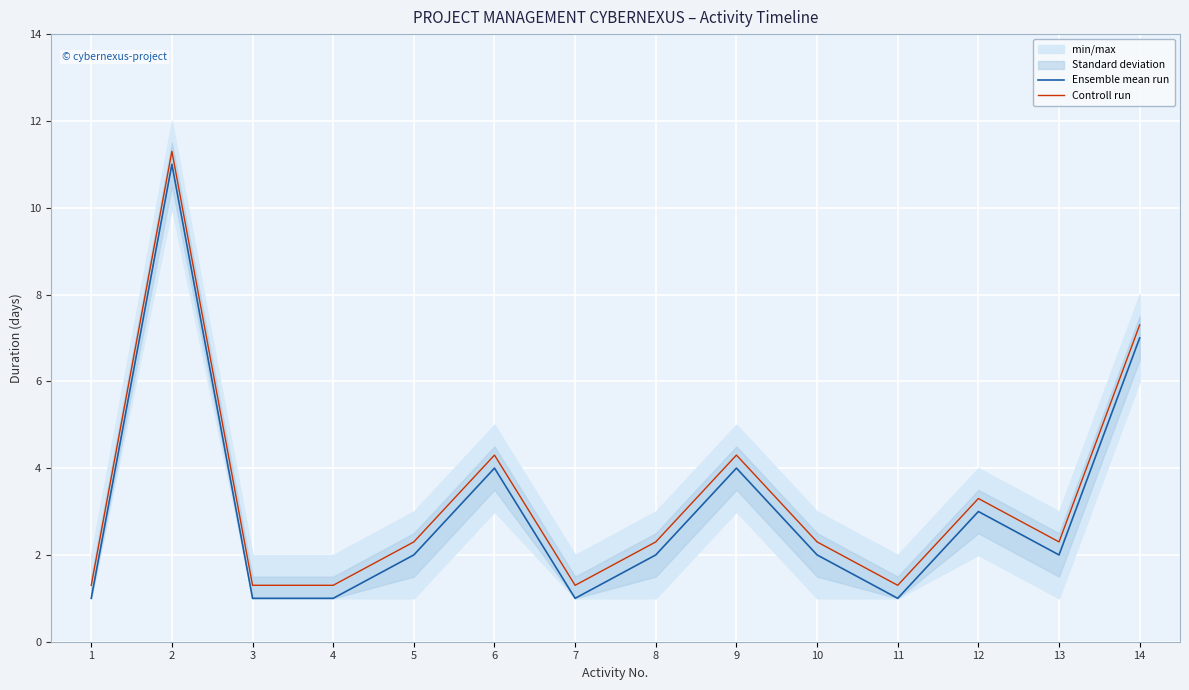

How many interior local valleys does the Controll run series have?

3